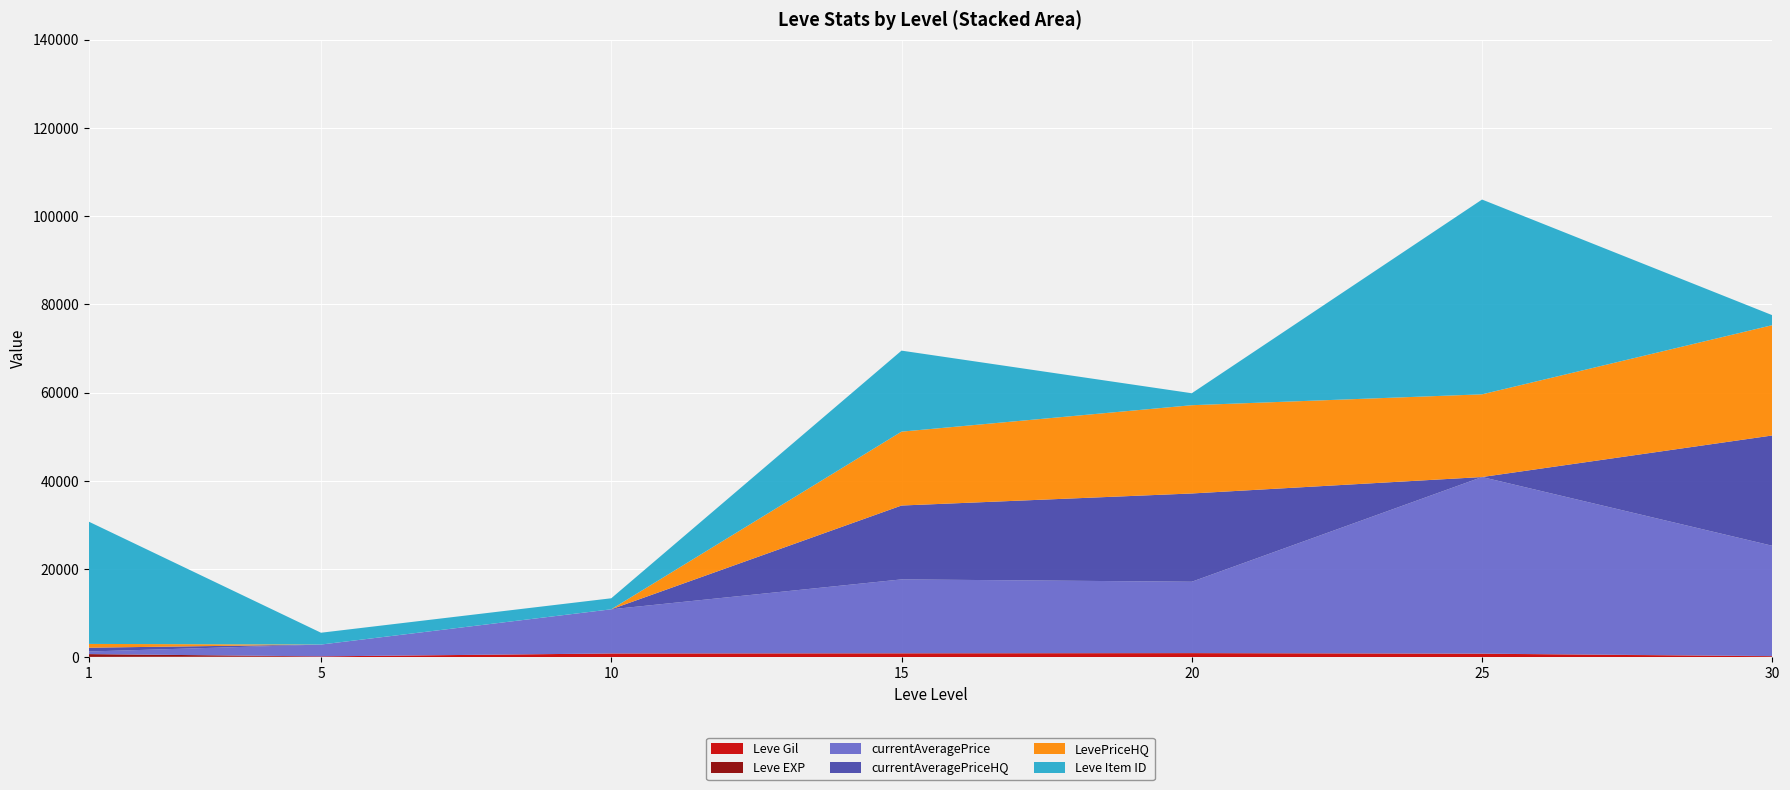

Reading left to right, extract all data points from this chart.

Leve Gil: 113	220	880	910	960	830	240
Leve EXP: 630	5	6	18	12	16	52
currentAveragePrice: 587	2680	10011	16743	16169	40025	25000
currentAveragePriceHQ: 859	0	0	16743	20004	0	25000
LevePriceHQ: 859	0	0	16743	20004	18743	25000
Leve Item ID: 27713	2680	2496	18363	2712	44147	2257